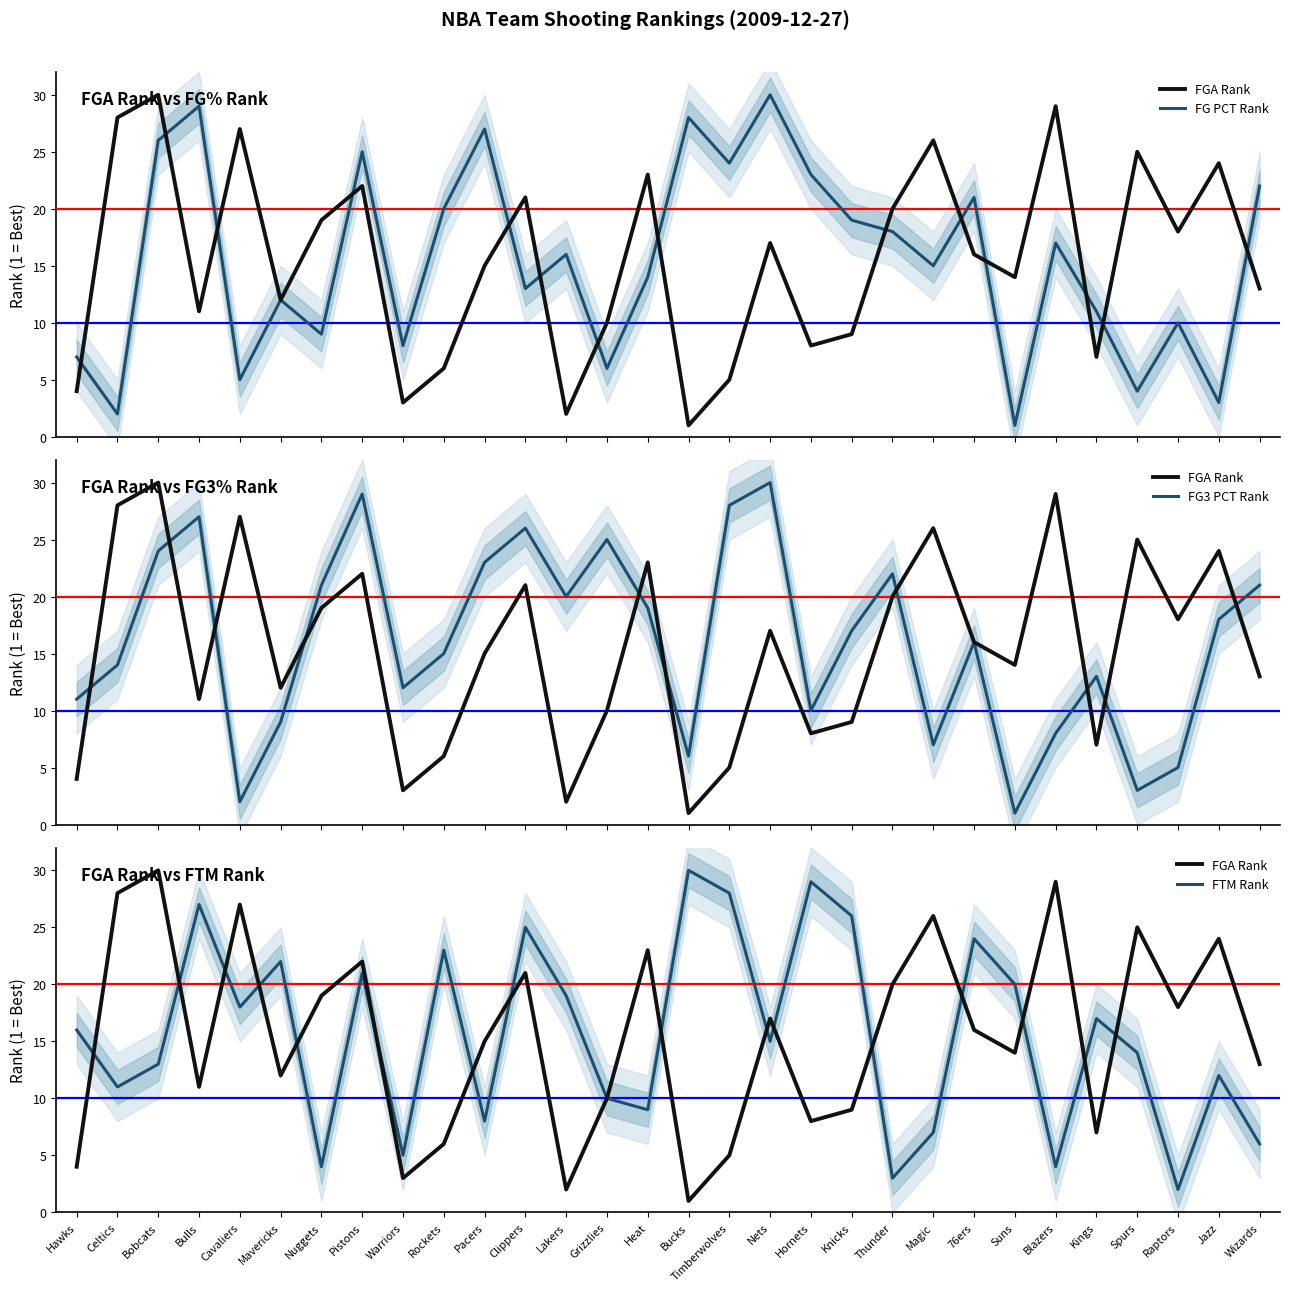

What position from the left is Lakers?

13